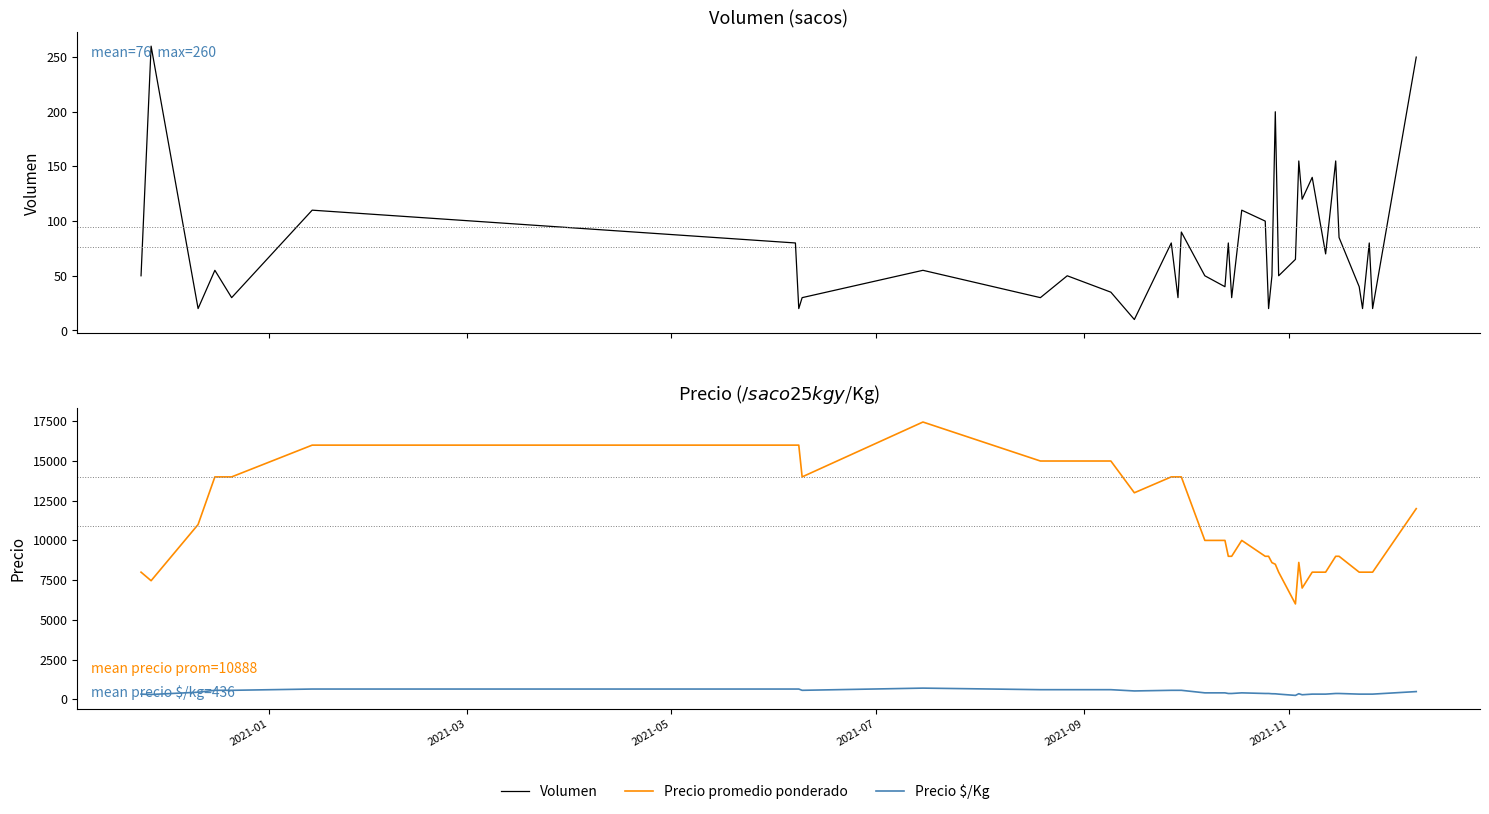

Which series has the largest range (max minus min)?

Precio promedio ponderado